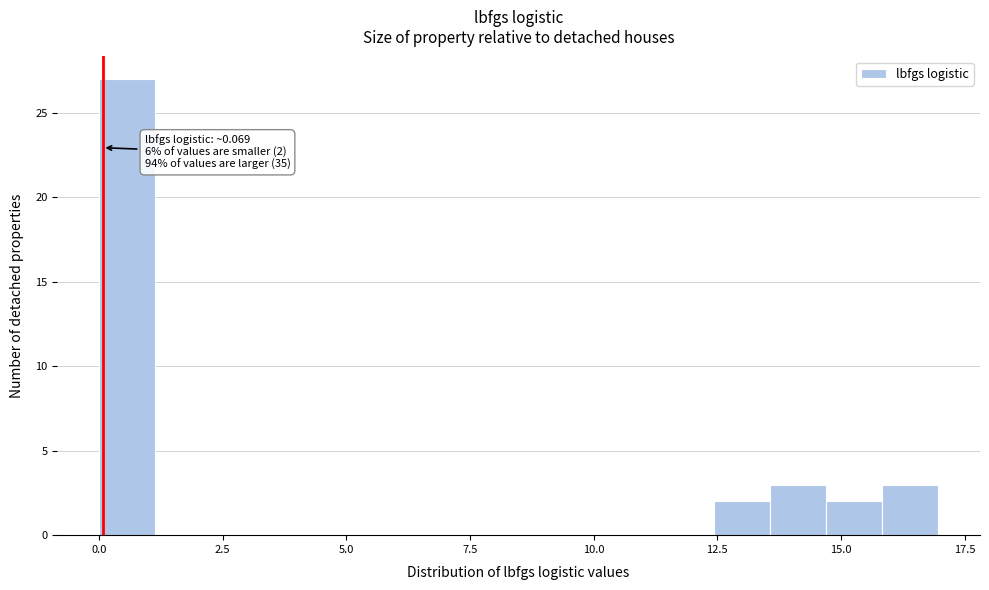

Around what value on the x-axis is the tallest bar? Give the approximate position of its centre, as read against the axis.

0.5